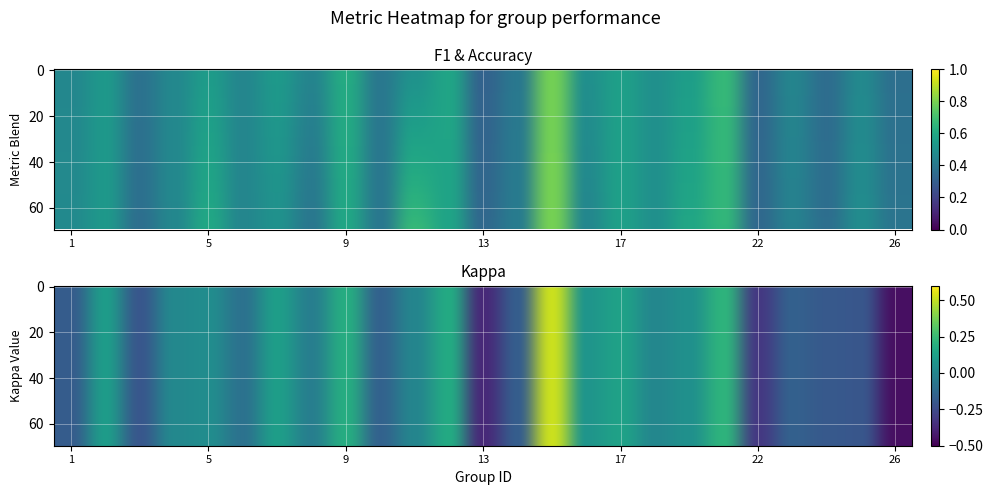

List the labels in order of value, largest first.

15, 11, 21, 5, 19, 9, 12, 17, 2, 7, 18, 25, 1, 4, 16, 6, 23, 14, 10, 8, 26, 3, 24, 22, 13